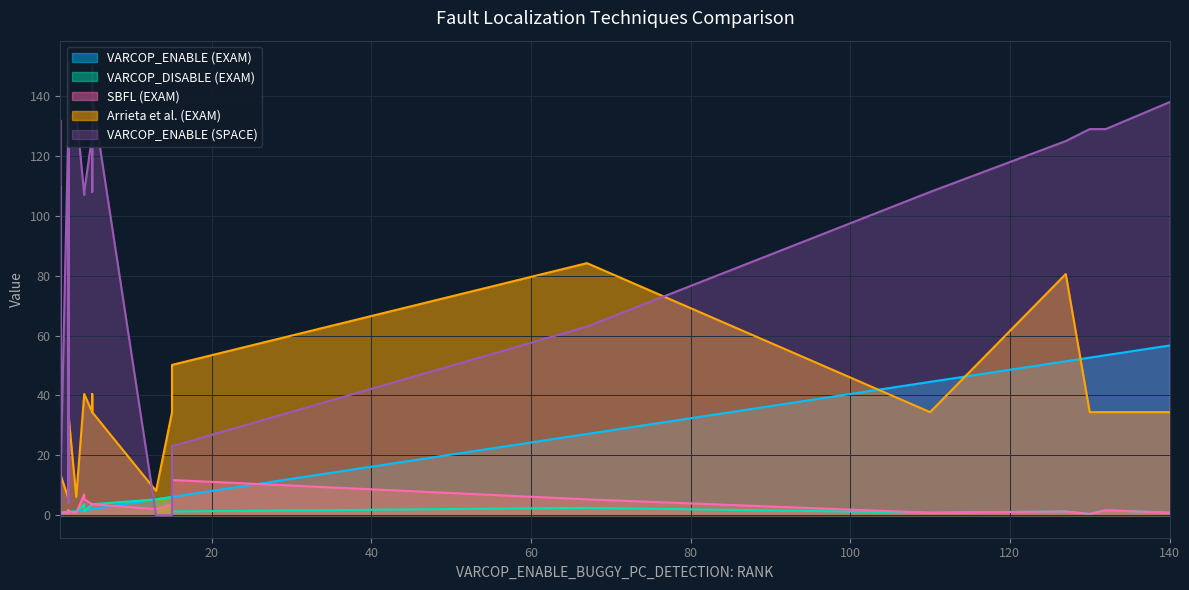

In VARCOP_ENABLE_BUGGY_PC_DETECTION:EXAM, how many points are higher than both neighbors (excluding endpoints)?

8